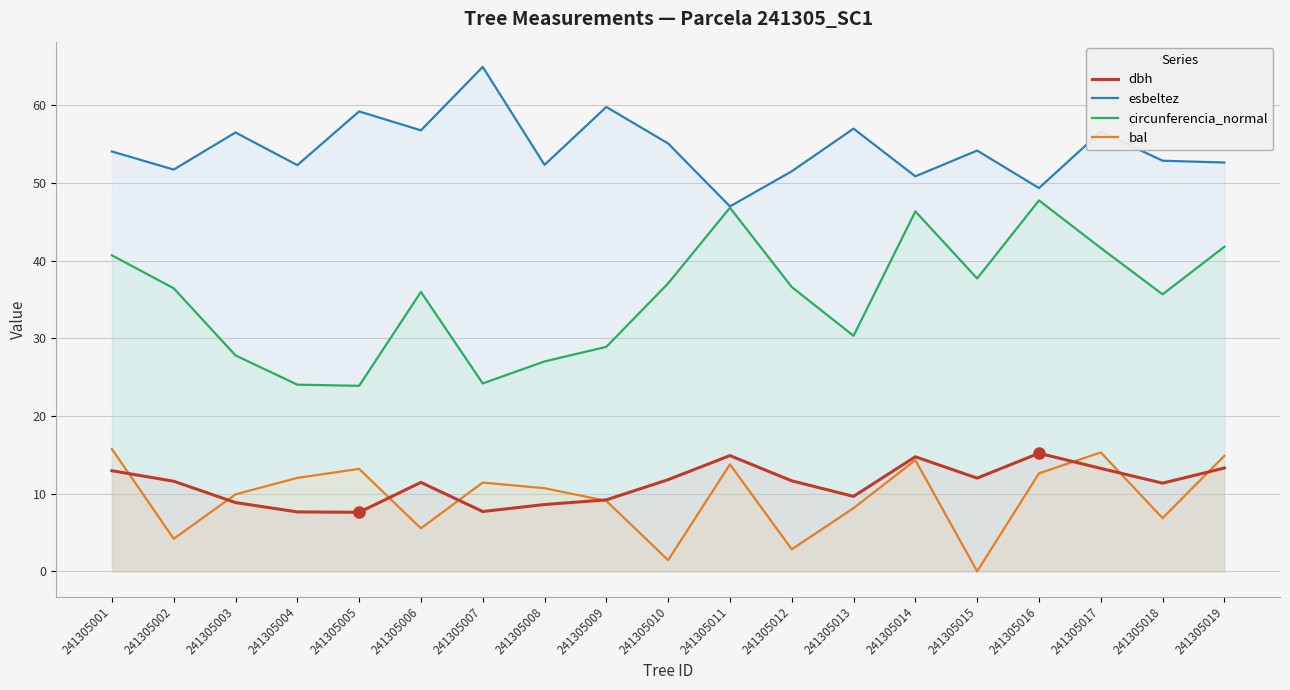

Which series has the widest spread of values?

circunferencia_normal